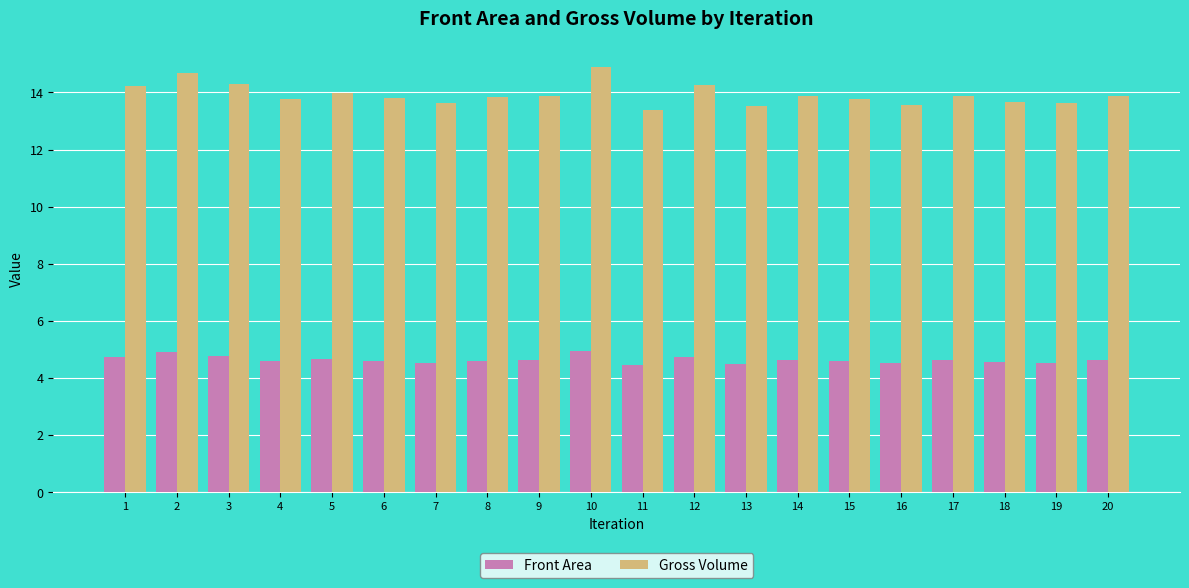

What is the difference between the highest and lowest values at 19?

9.1